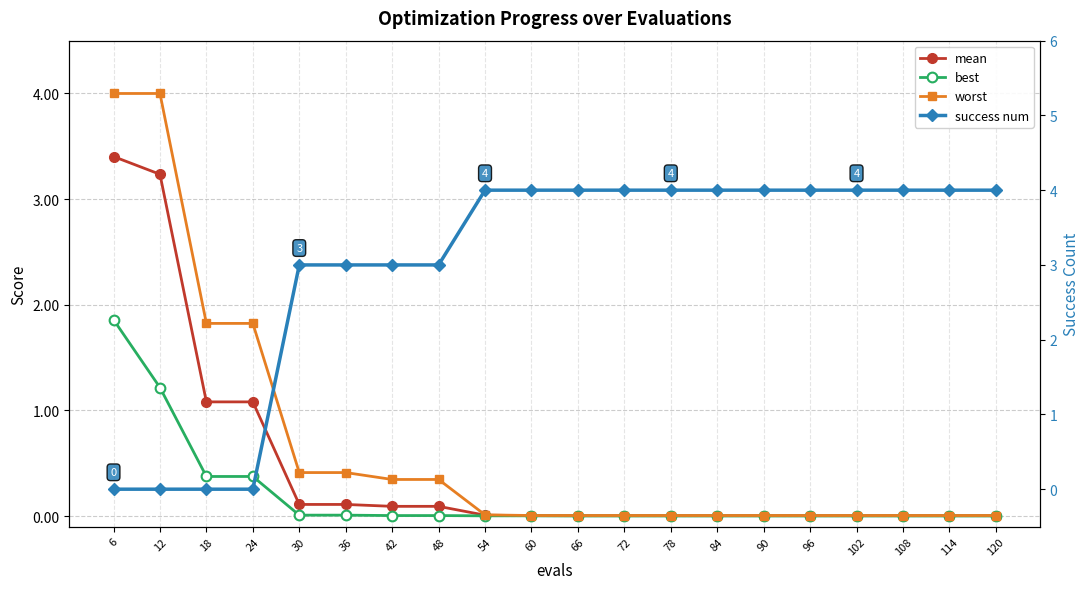

At which label is worst closest to 2?

18